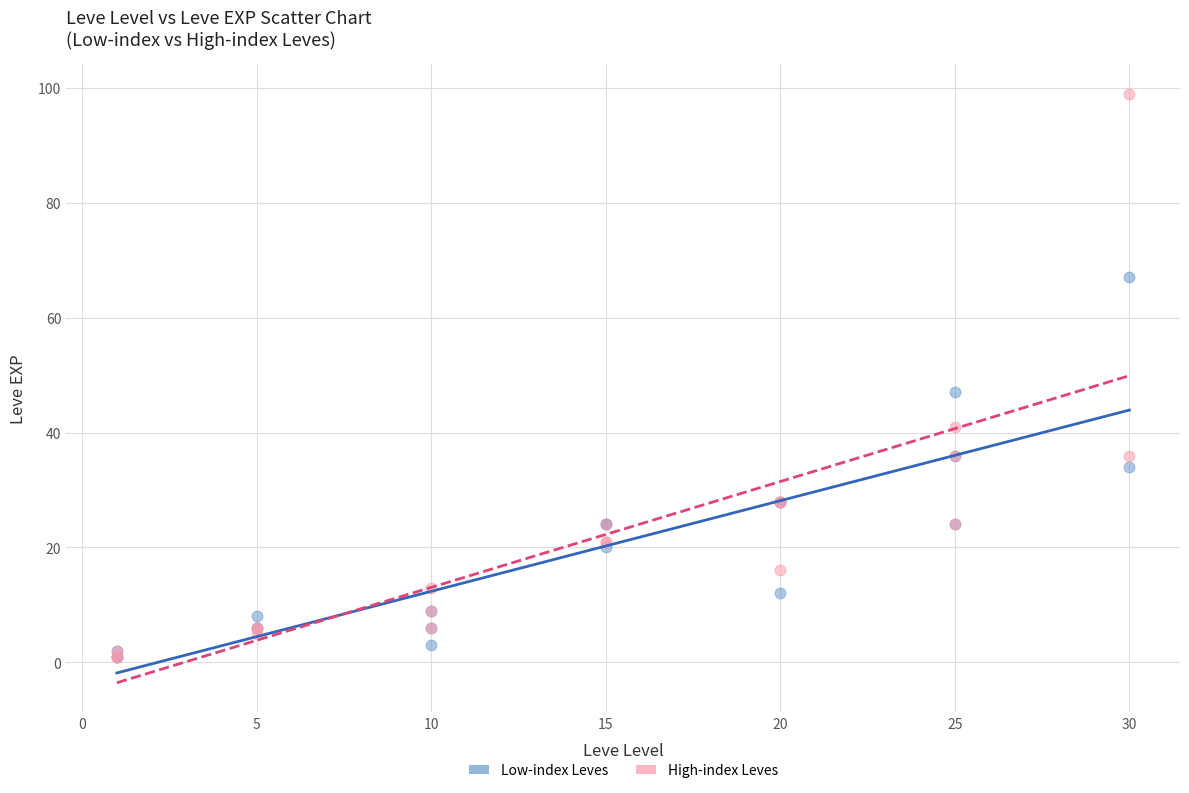

In the High-index Leves series, what Y value is closest to 50?

41